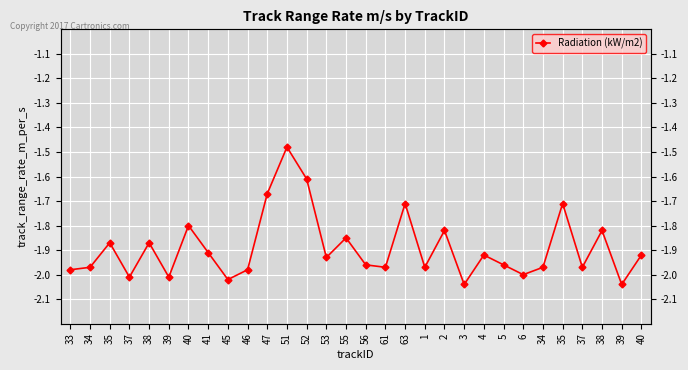

Reading right to left, transcribe all the data shown in this chart.

-1.9	-2.0	-1.8	-2.0	-1.7	-2.0	-2.0	-2.0	-1.9	-2.0	-1.8	-2.0	-1.7	-2.0	-2.0	-1.9	-1.9	-1.6	-1.5	-1.7	-2.0	-2.0	-1.9	-1.8	-2.0	-1.9	-2.0	-1.9	-2.0	-2.0